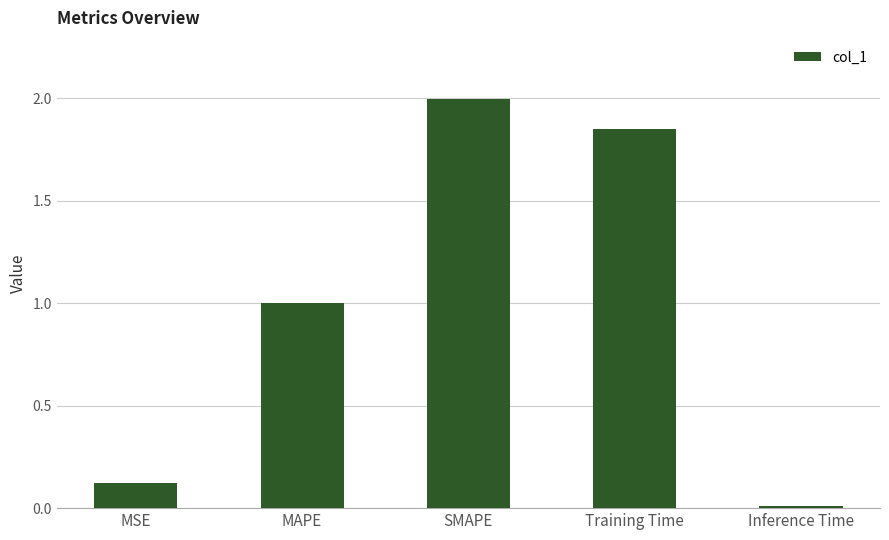

What is the change in value from MSE to Training Time?

+1.7